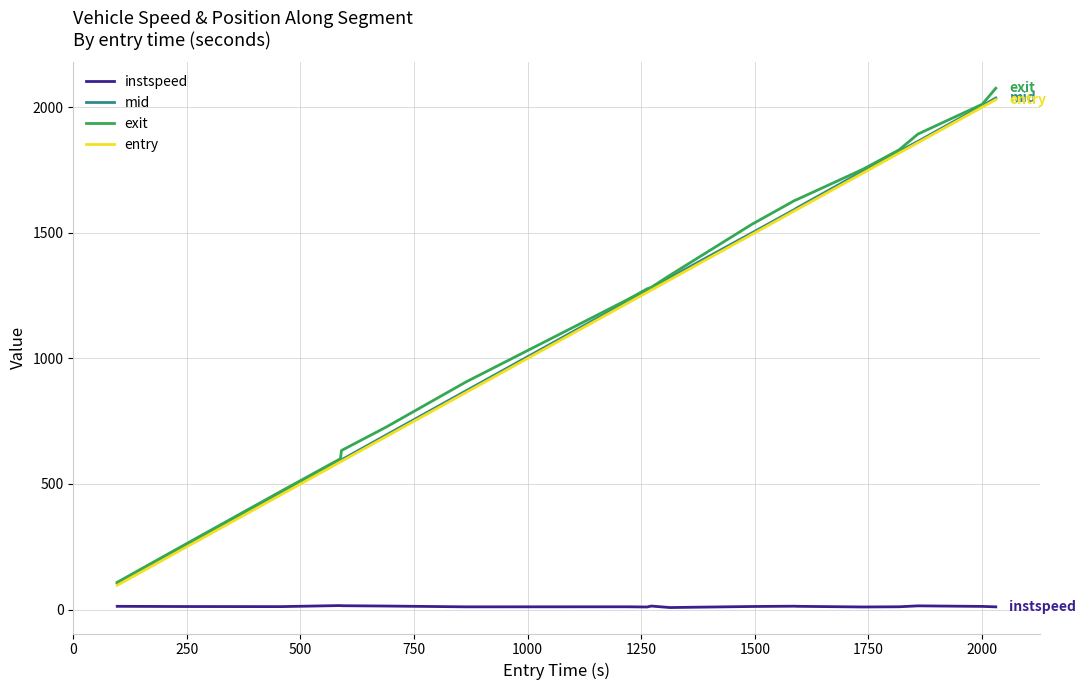

What is the greatest value displayed?

2075.8